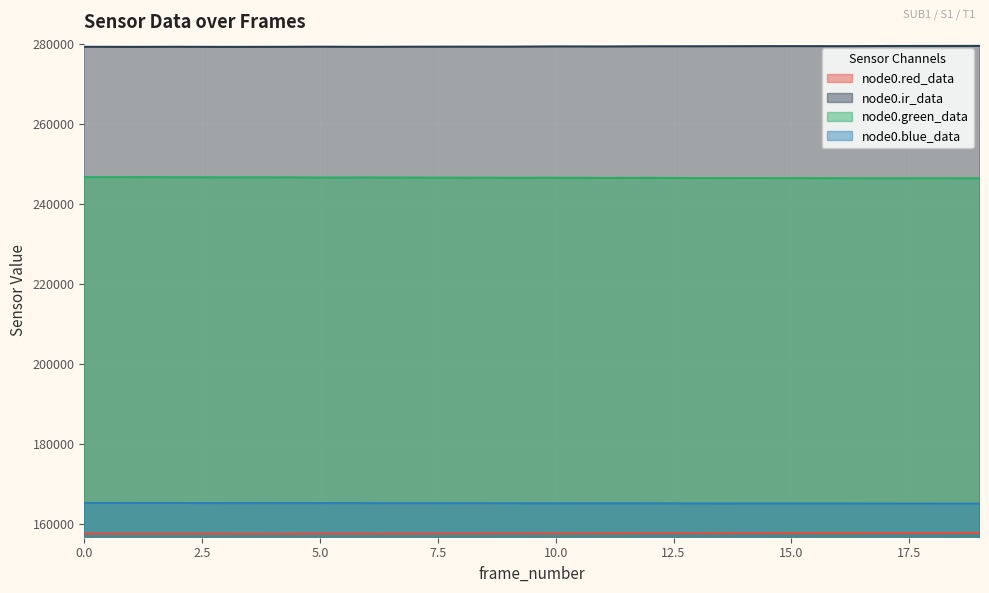

What is the value of the node0.red_data point at the 17th from the left?

157665